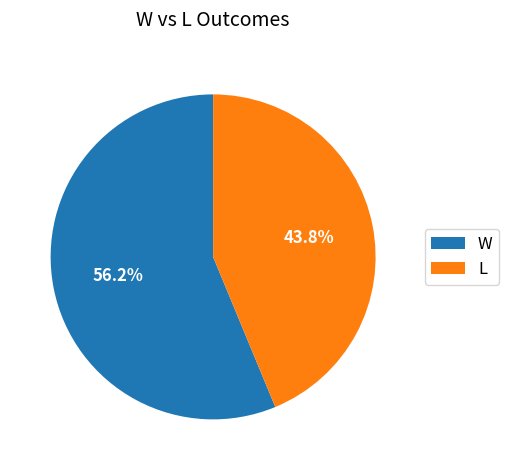

Rank the categories by value from lowest to highest.

L, W